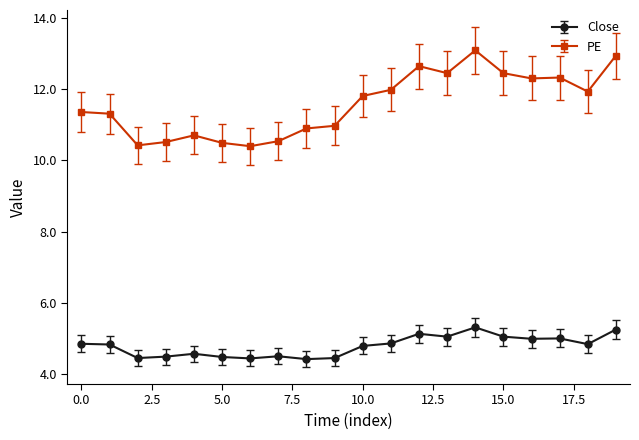

Which series has the widest spread of values?

PE